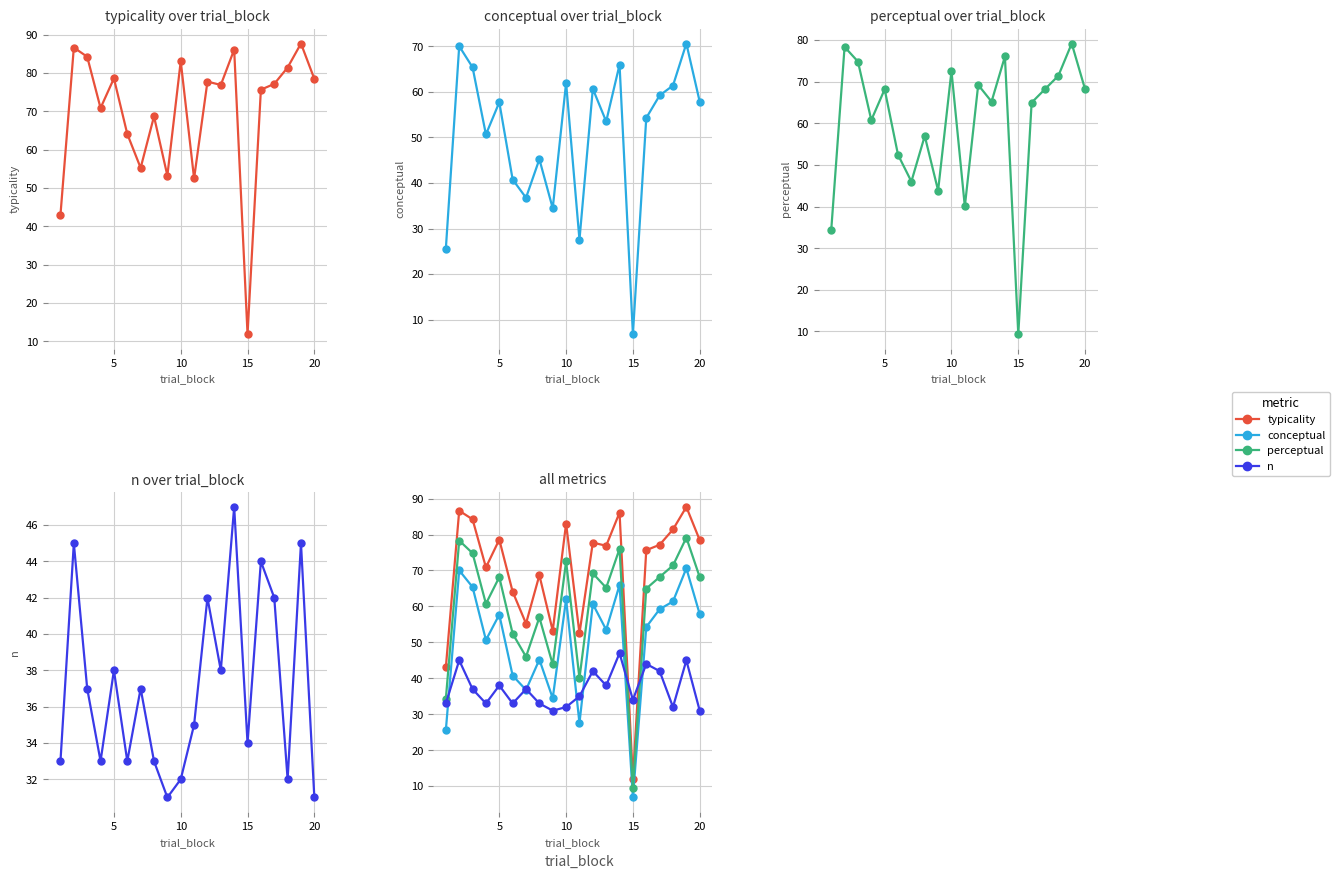

Reading right to left, list all the values displayed in this chart.

typicality: 78.5	87.7	81.4	77.1	75.6	11.9	86.1	76.9	77.7	52.5	83.1	53.2	68.7	55.2	64.1	78.6	70.8	84.2	86.6	43.0
conceptual: 57.8	70.6	61.4	59.2	54.3	6.8	66.0	53.5	60.7	27.5	62.0	34.5	45.2	36.8	40.8	57.7	50.6	65.4	70.0	25.6
perceptual: 68.2	79.1	71.4	68.2	65.0	9.4	76.0	65.2	69.2	40.0	72.5	43.8	56.9	46.0	52.4	68.1	60.7	74.8	78.3	34.3
n: 31.0	45.0	32.0	42.0	44.0	34.0	47.0	38.0	42.0	35.0	32.0	31.0	33.0	37.0	33.0	38.0	33.0	37.0	45.0	33.0